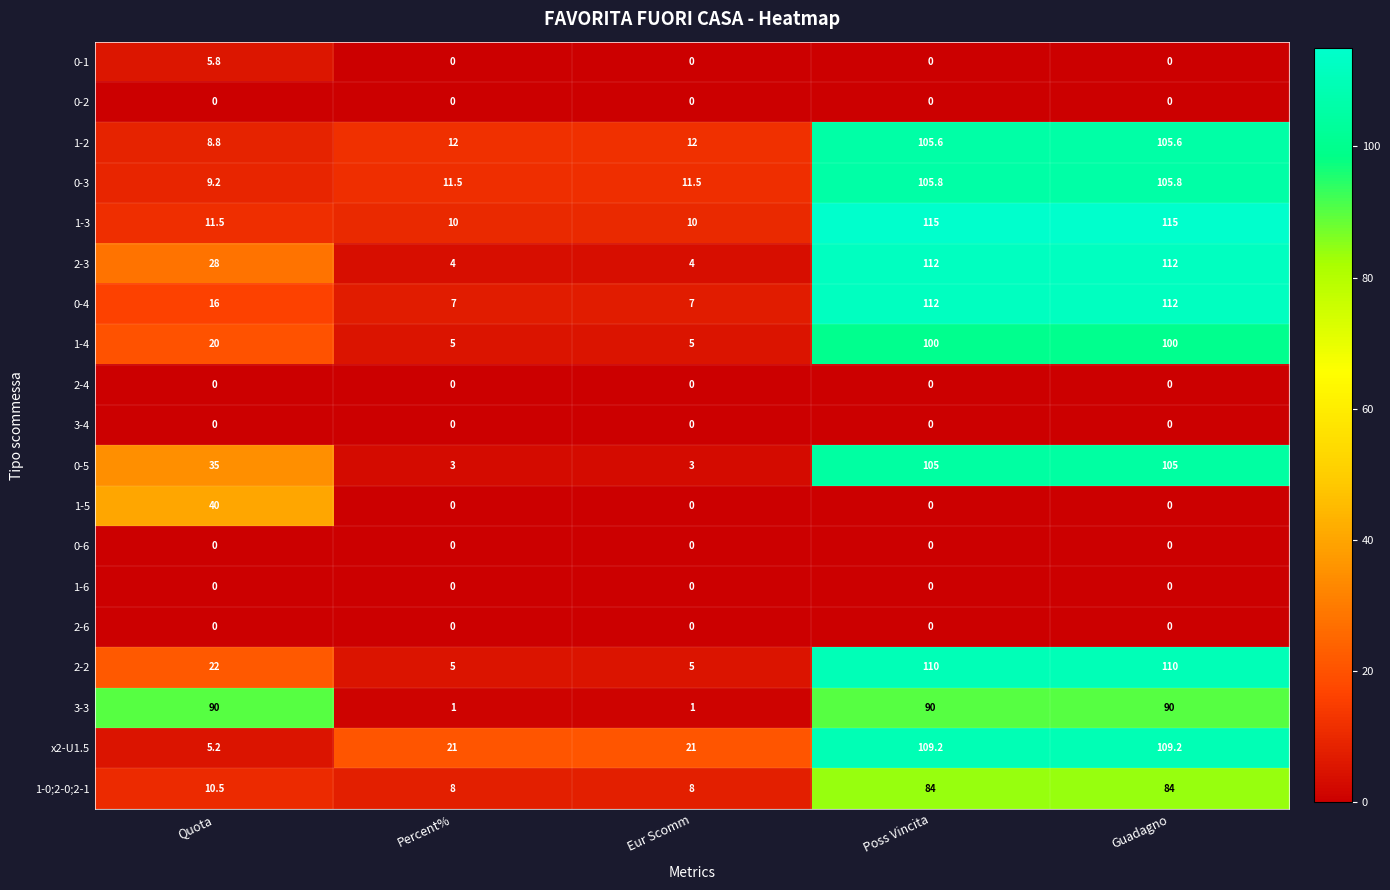

What is the maximum value shown in the chart?

115.0